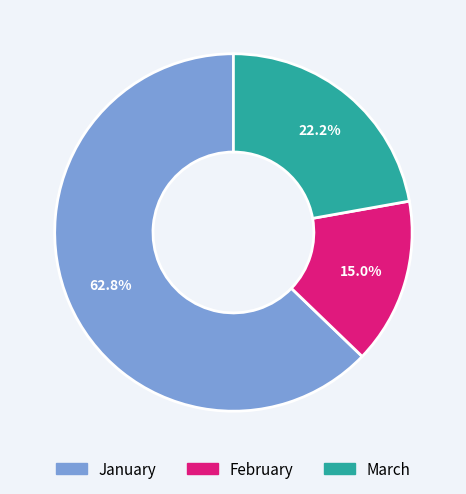

Is it true that February is 15% of the pie?

True